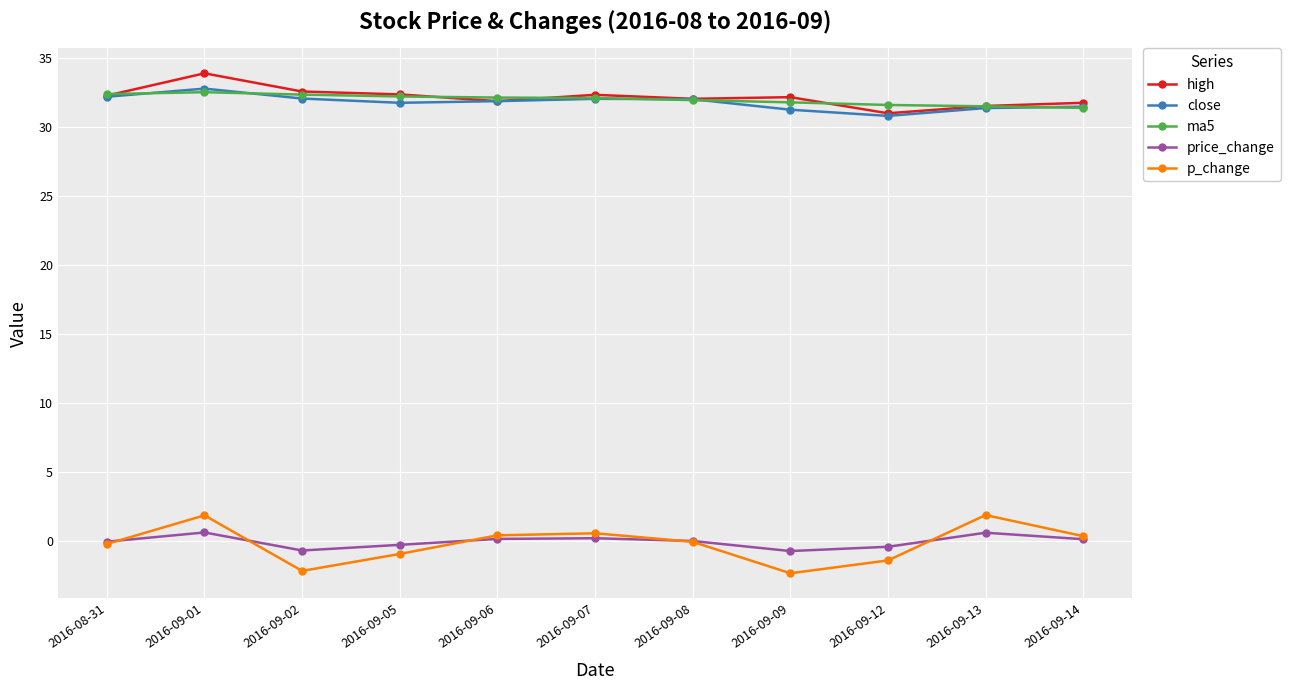

Which series has the widest spread of values?

p_change